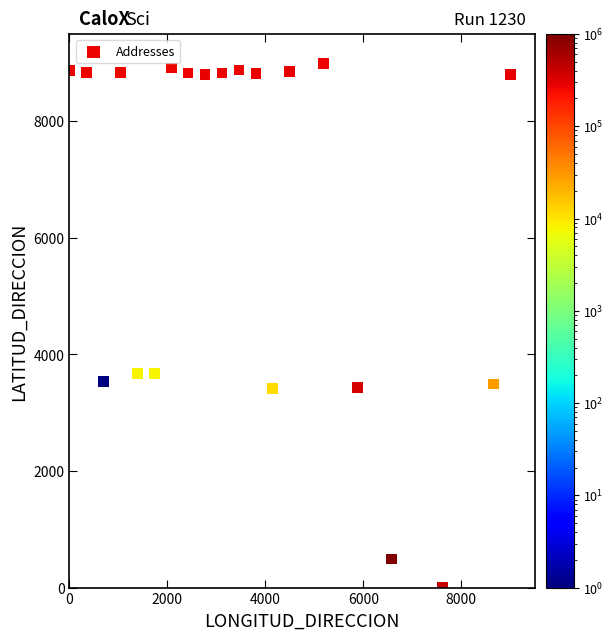

What is the range of X values (max minus min)?

9000.0